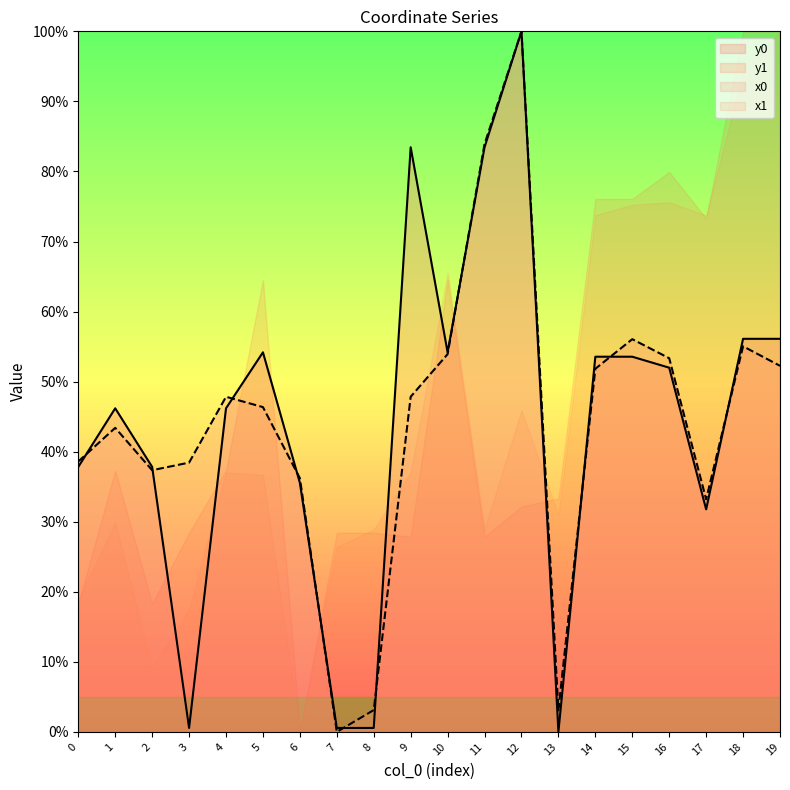

Between 8 and 16, which series saw the biggest shift?

x0